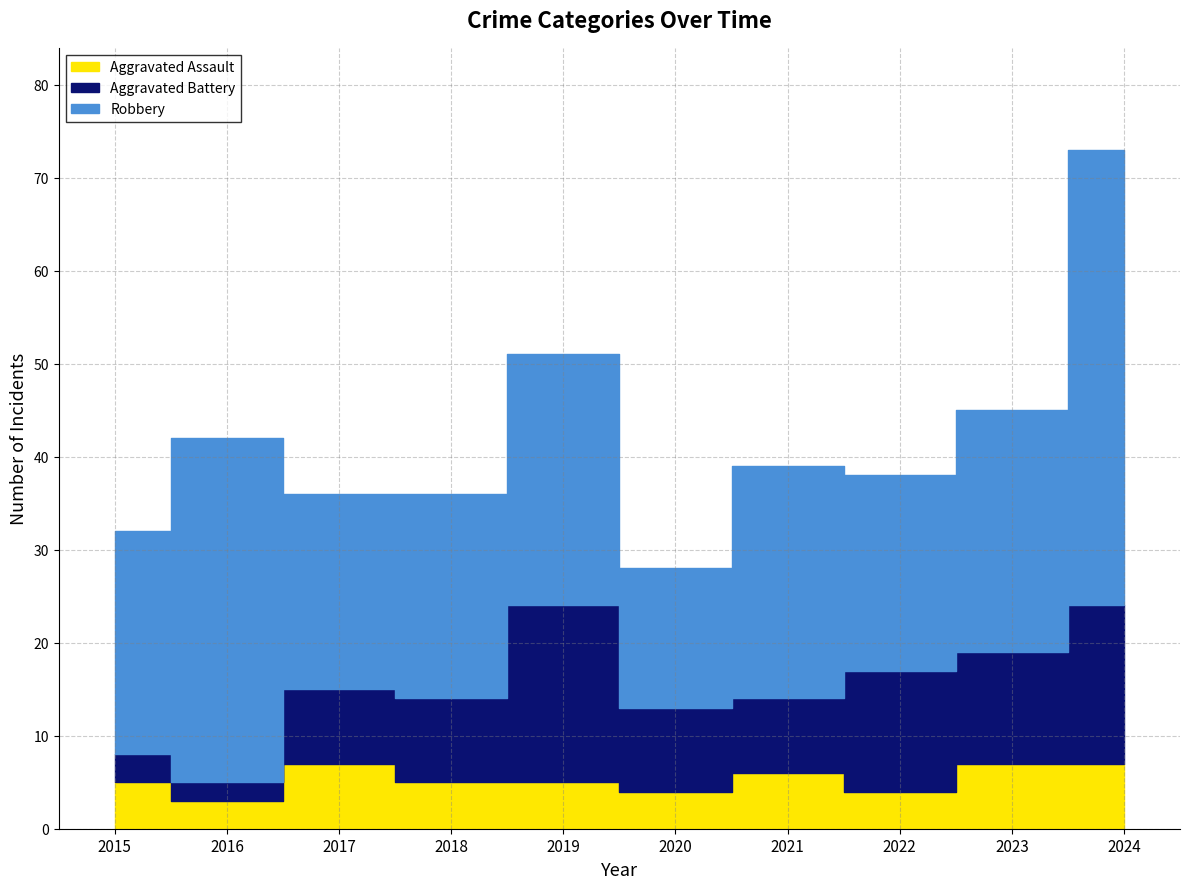

True or false: Robbery and Aggravated Battery cross at least once.

False